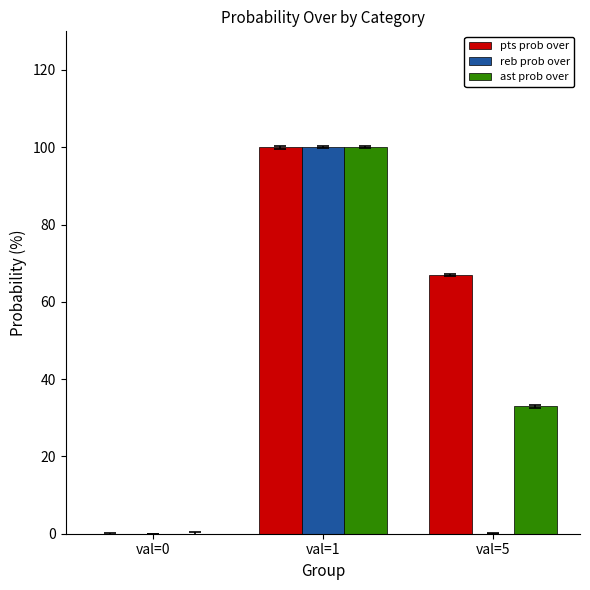

What is the total value across all series at val=5?

100